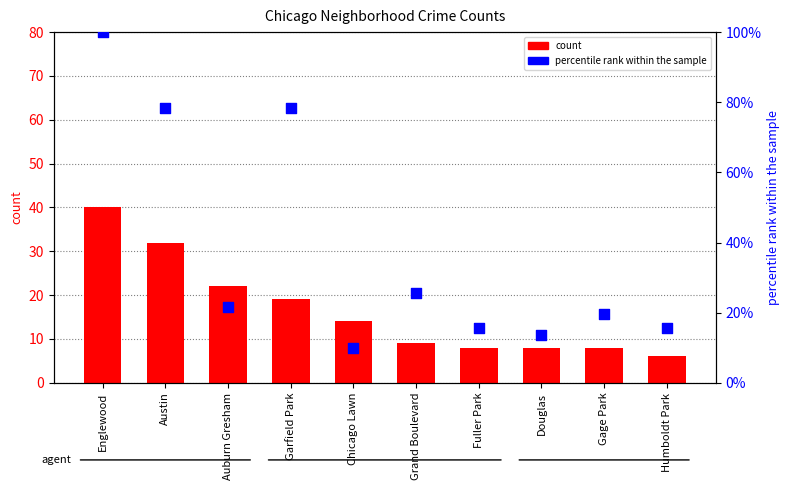

Is the value of percentile rank within the sample at Gage Park greater than the value of count at Austin?

No